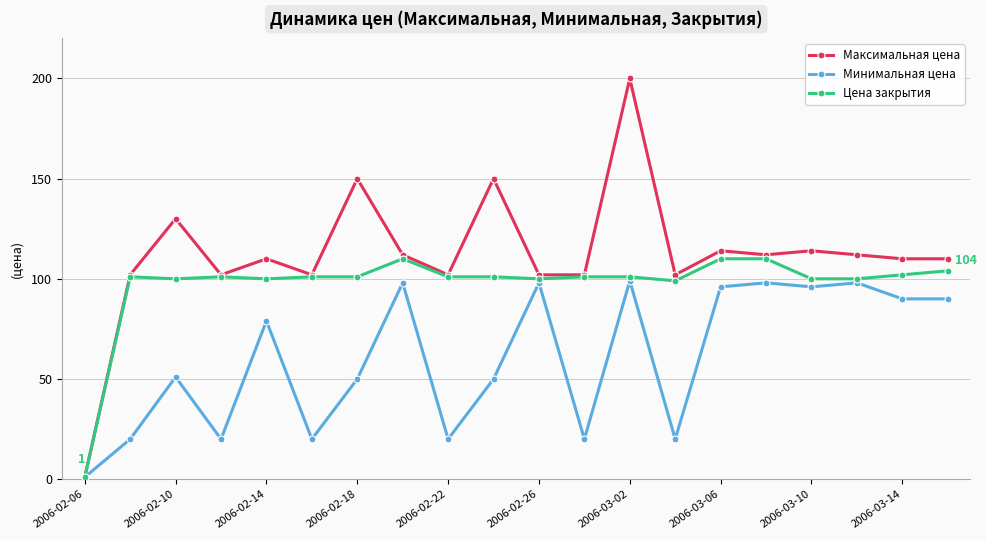

What is the smallest value displayed?

1